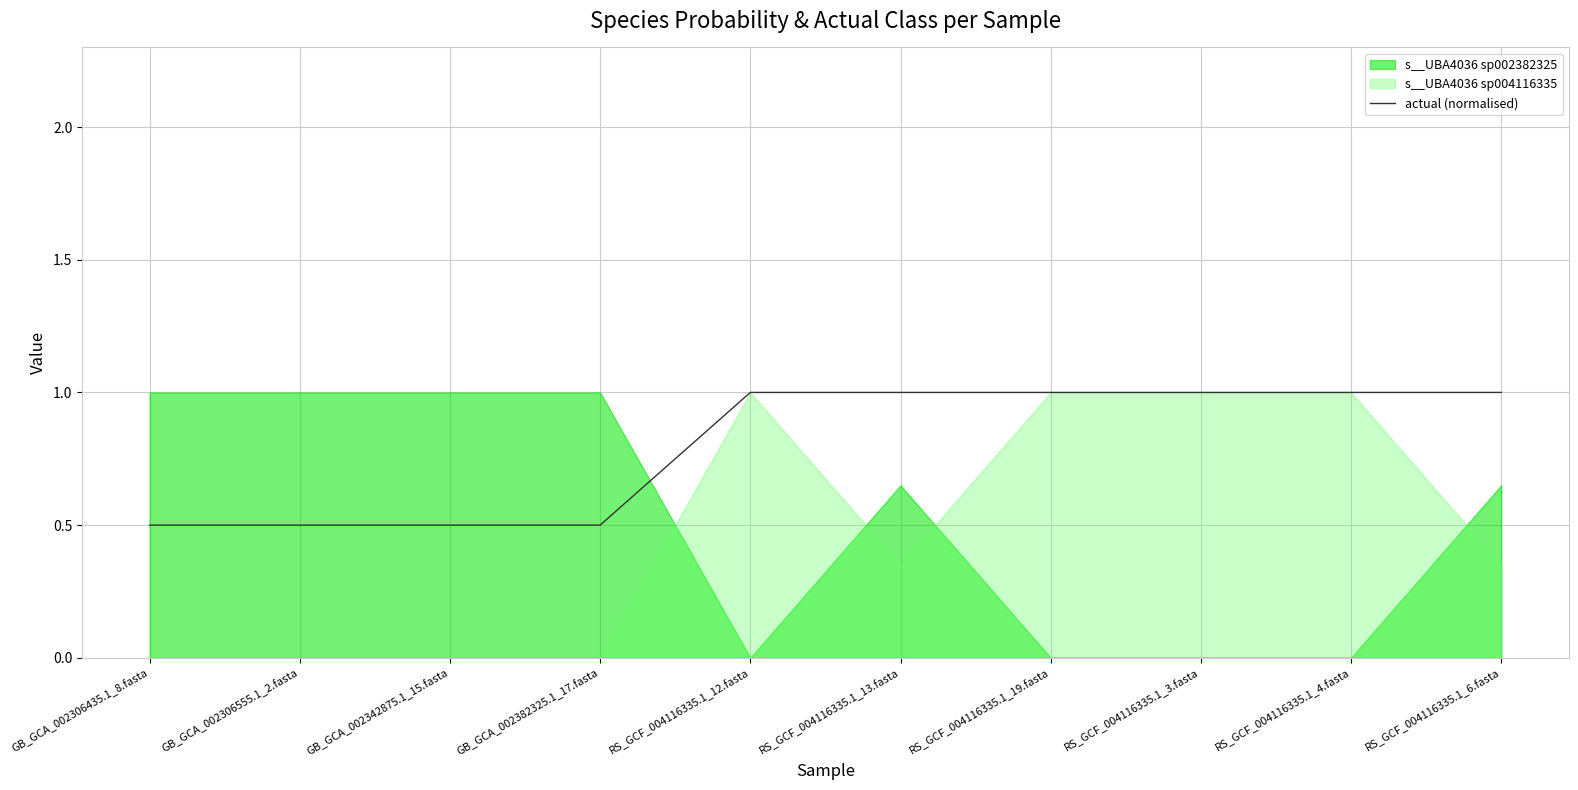

What is the label of the 8th point from the left?

RS_GCF_004116335.1_3.fasta